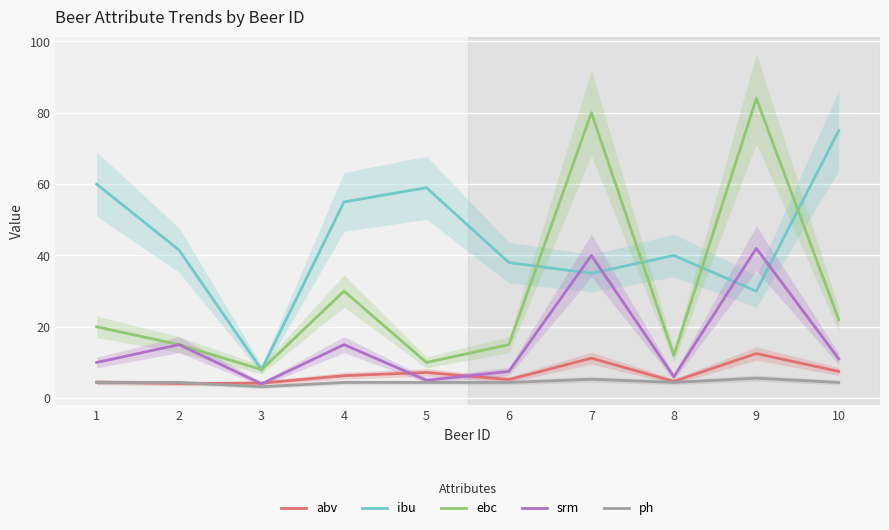

Reading left to right, transcribe all the data shown in this chart.

abv: 4.5	4.1	4.2	6.3	7.2	5.2	11.2	4.7	12.5	7.5
ibu: 60.0	41.5	8.0	55.0	59.0	38.0	35.0	40.0	30.0	75.0
ebc: 20.0	15.0	8.0	30.0	10.0	15.0	80.0	12.0	84.0	22.0
srm: 10.0	15.0	4.0	15.0	5.0	7.5	40.0	6.0	42.0	11.0
ph: 4.4	4.4	3.2	4.4	4.4	4.4	5.3	4.4	5.6	4.4